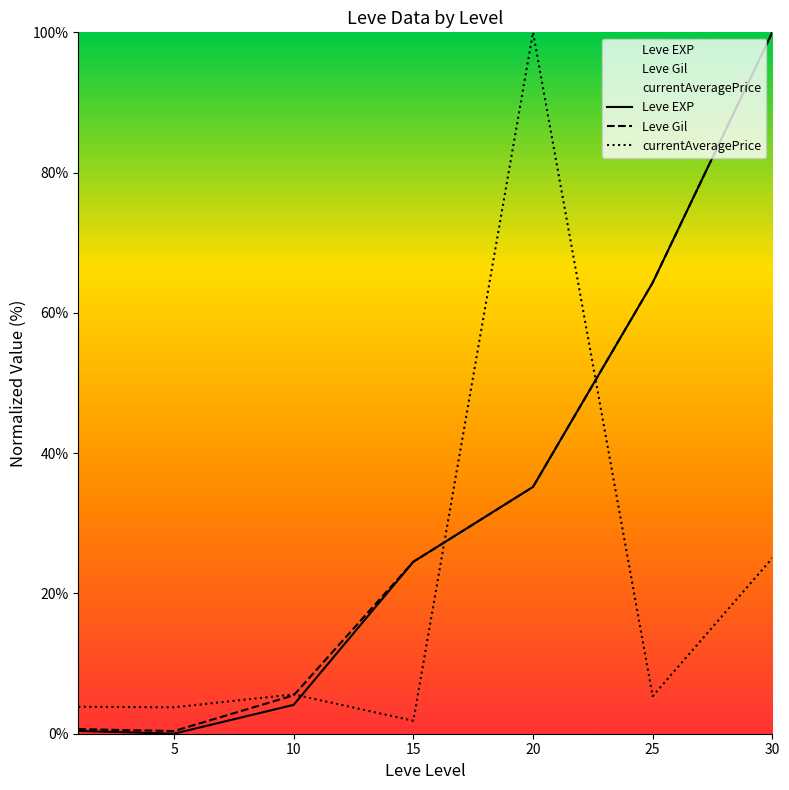

Reading right to left, transcribe all the data shown in this chart.

Leve EXP: 100.0	64.3	35.2	24.5	4.1	0.0	0.4
Leve Gil: 100.0	64.3	35.2	24.5	5.5	0.4	0.7
currentAveragePrice: 25.0	5.4	100.0	1.9	5.6	3.8	3.8